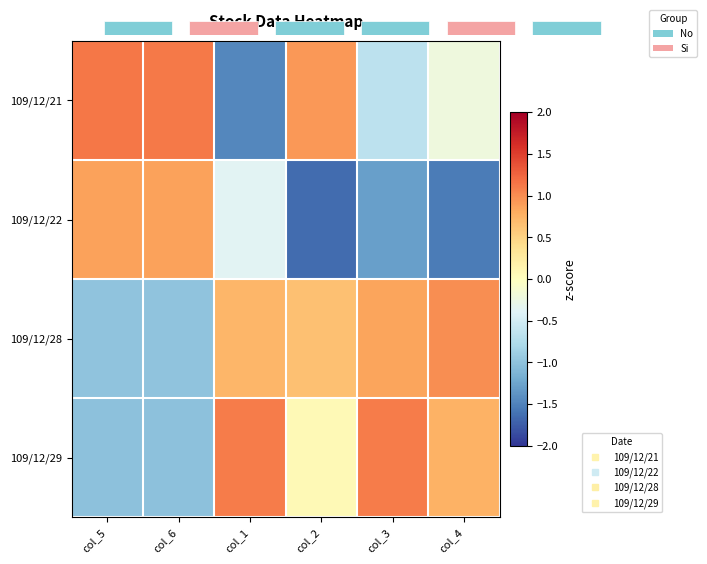

Count the number of categories in the chart.

6